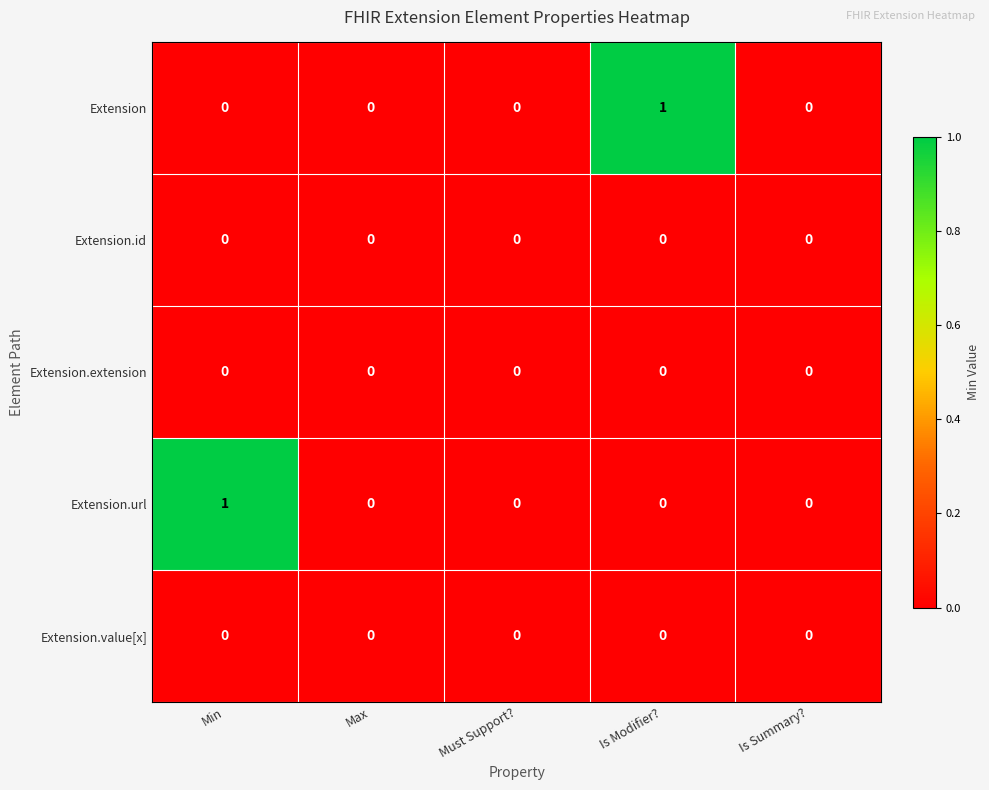

Count the number of categories in the chart.

5